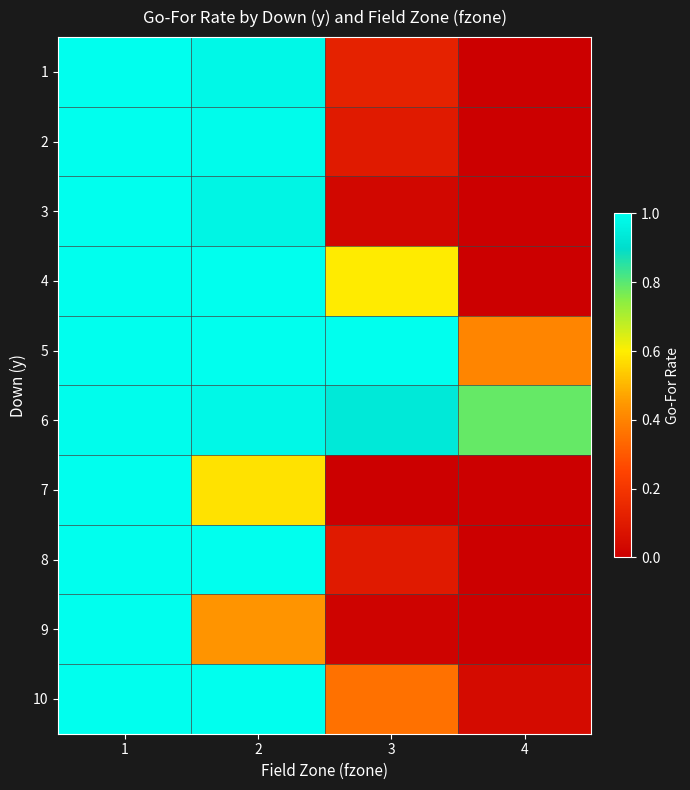

Reading right to left, extract all data points from this chart.

1: 4=0.0	3=0.1	2=1.0	1=1.0
2: 4=0.0	3=0.1	2=1.0	1=1.0
3: 4=0.0	3=0.0	2=1.0	1=1.0
4: 4=0.0	3=0.6	2=1.0	1=1.0
5: 4=0.4	3=1.0	2=1.0	1=1.0
6: 4=0.8	3=0.9	2=1.0	1=1.0
7: 4=0.0	3=0.0	2=0.6	1=1.0
8: 4=0.0	3=0.1	2=1.0	1=1.0
9: 4=0.0	3=0.0	2=0.4	1=1.0
10: 4=0.0	3=0.4	2=1.0	1=1.0